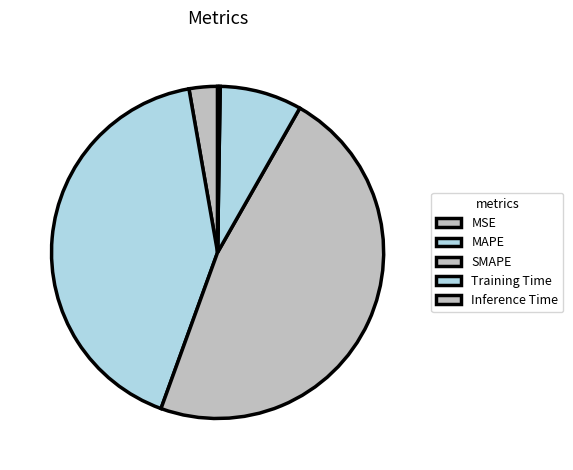

True or false: MSE accounts for 1% of the total.

False